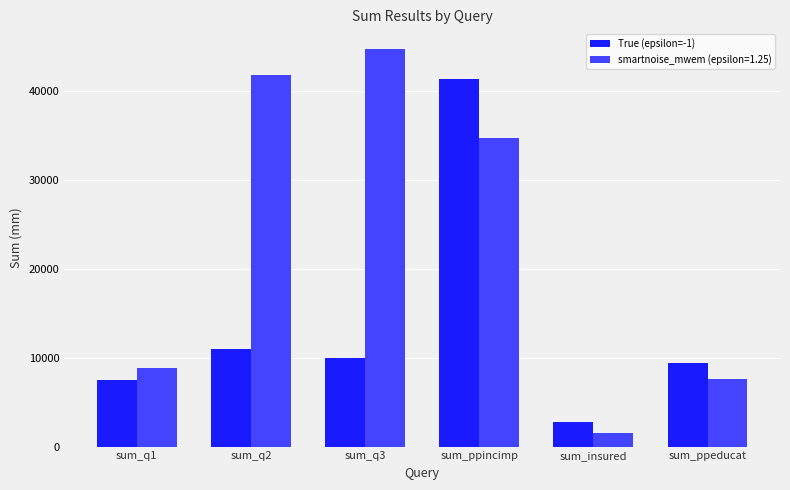

True or false: True (epsilon=-1) has a value of 2816 at sum_insured.

True